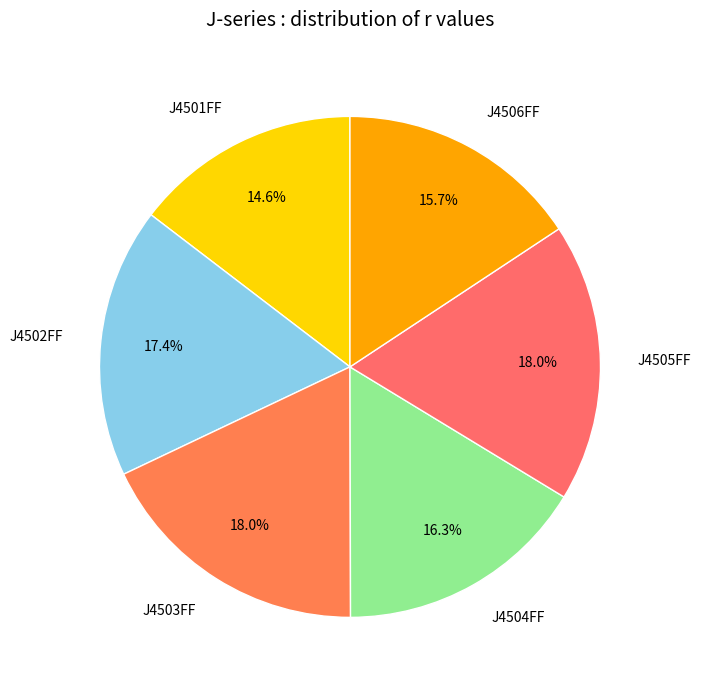

Which category has the smallest portion of the pie?

J4501FF